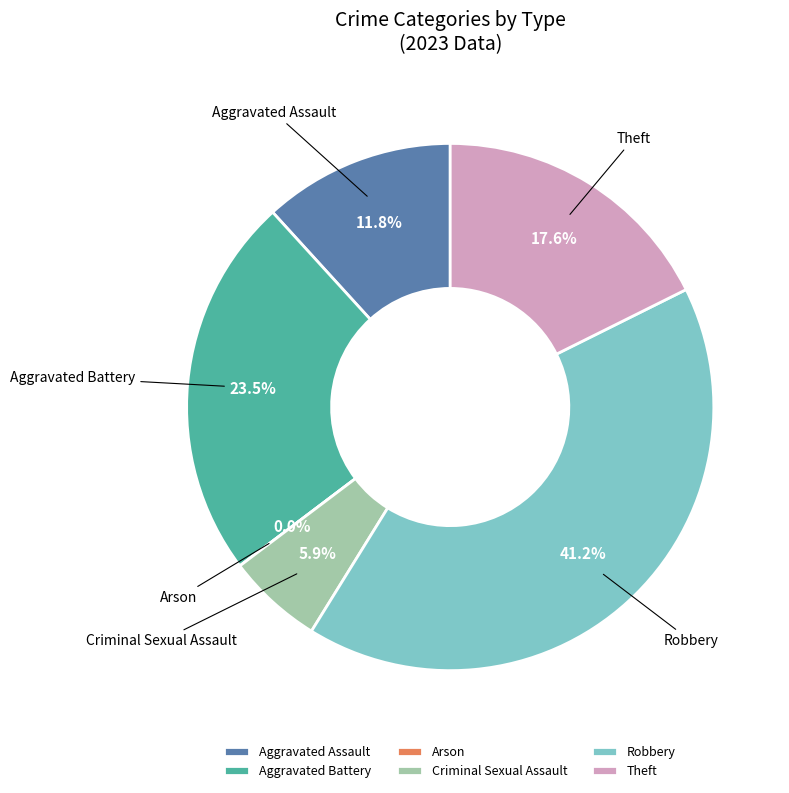

True or false: Robbery accounts for 51% of the total.

False